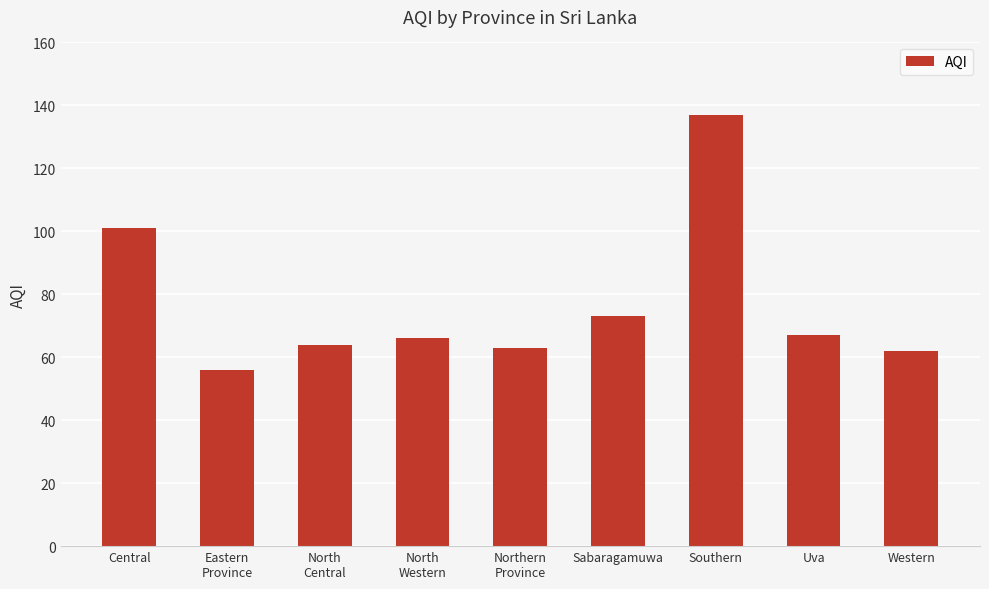

Which has a higher value, Northern
Province or Uva?

Uva